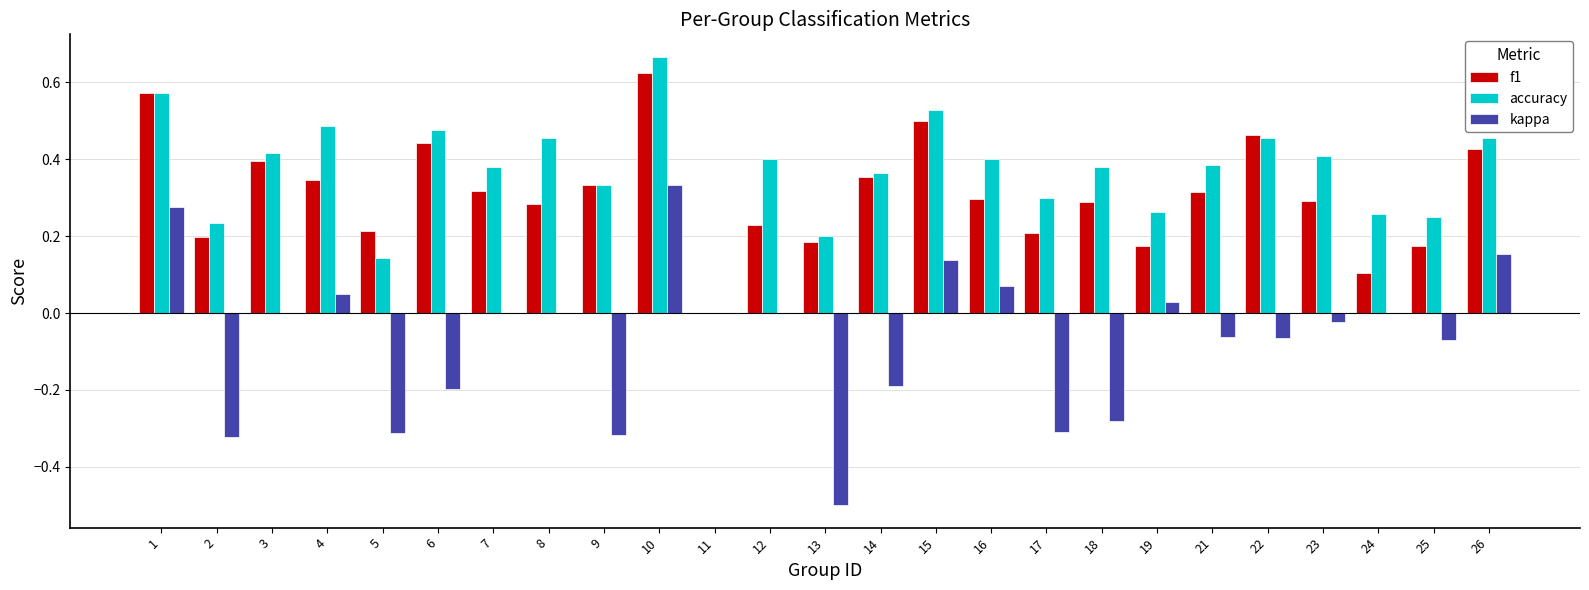

True or false: accuracy has a value of 0.1 at 17.

False